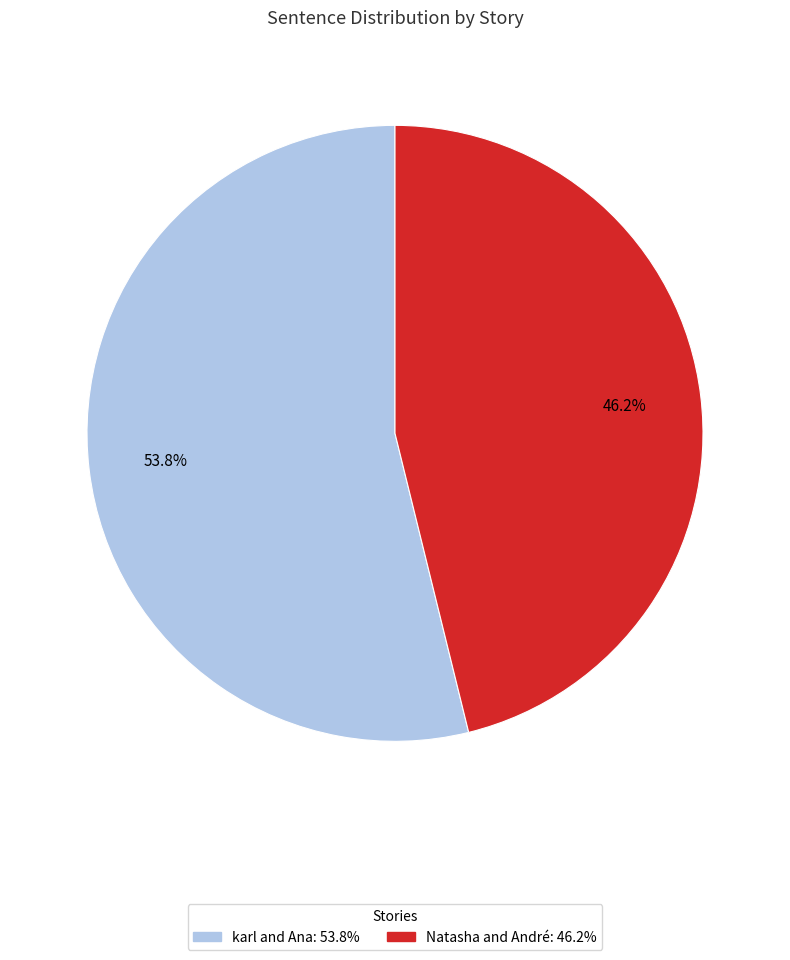

To the nearest percent, what percentage of the pie is Natasha and André?

46%